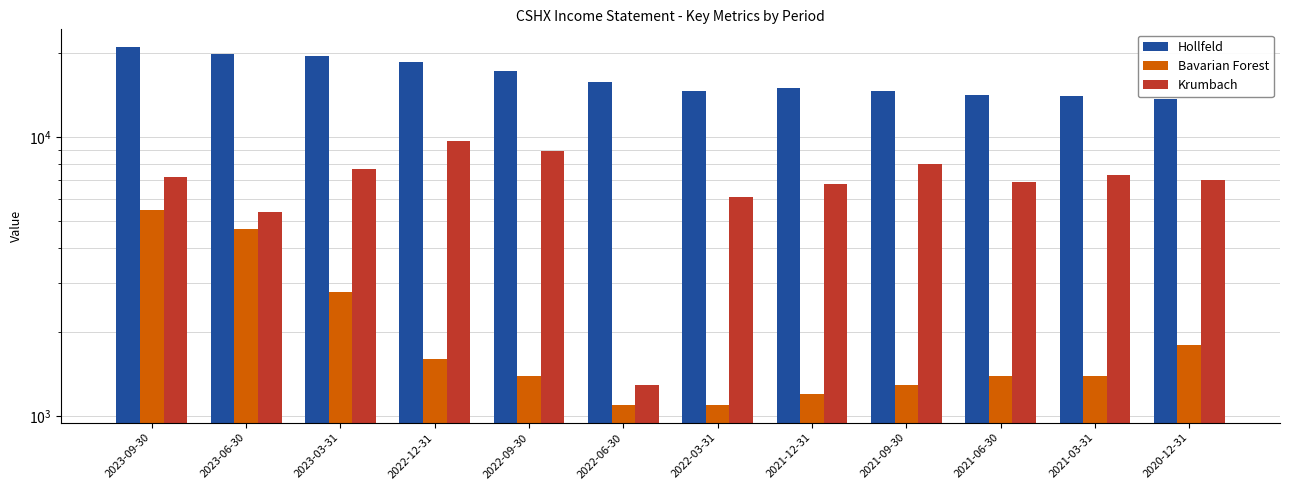

What is the maximum value for Hollfeld?

21000